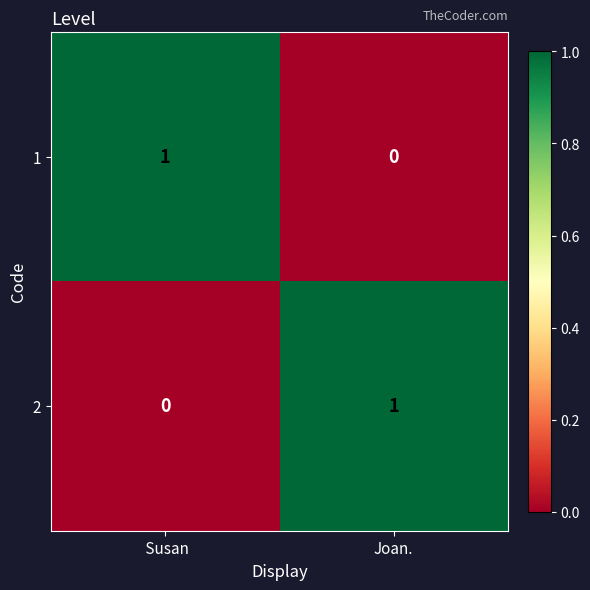

At which label is 2 closest to 0?

 Susan